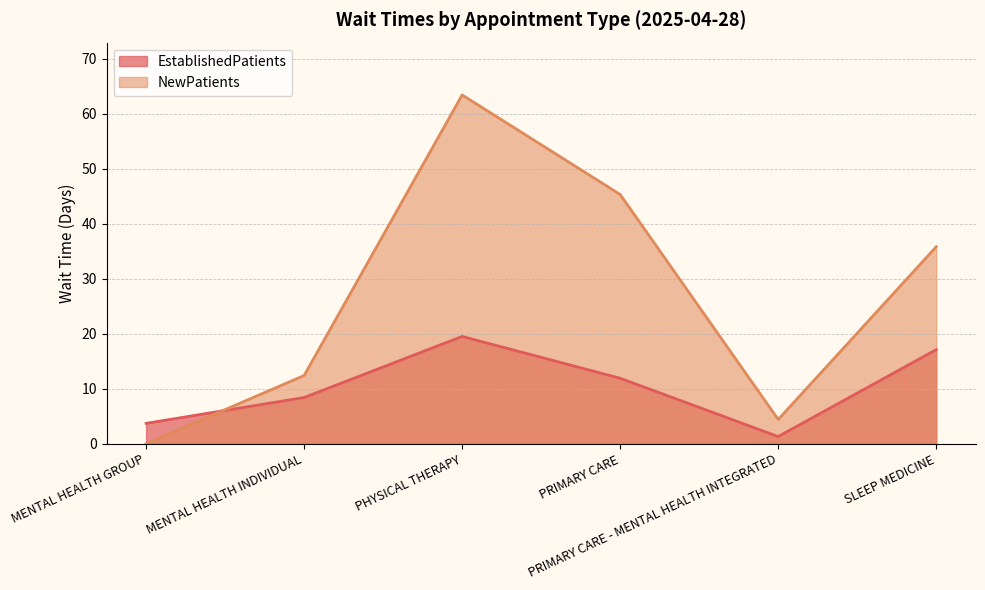

The NewPatients series shows 30.9 at MENTAL HEALTH GROUP. True or false?

False